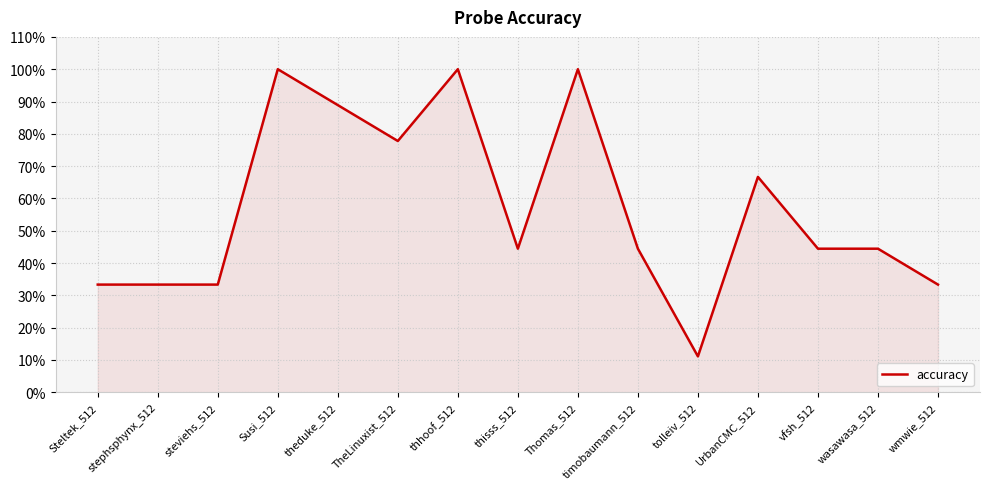

What is the sum of the values at theduke_512 and vfsh_512?

1.3